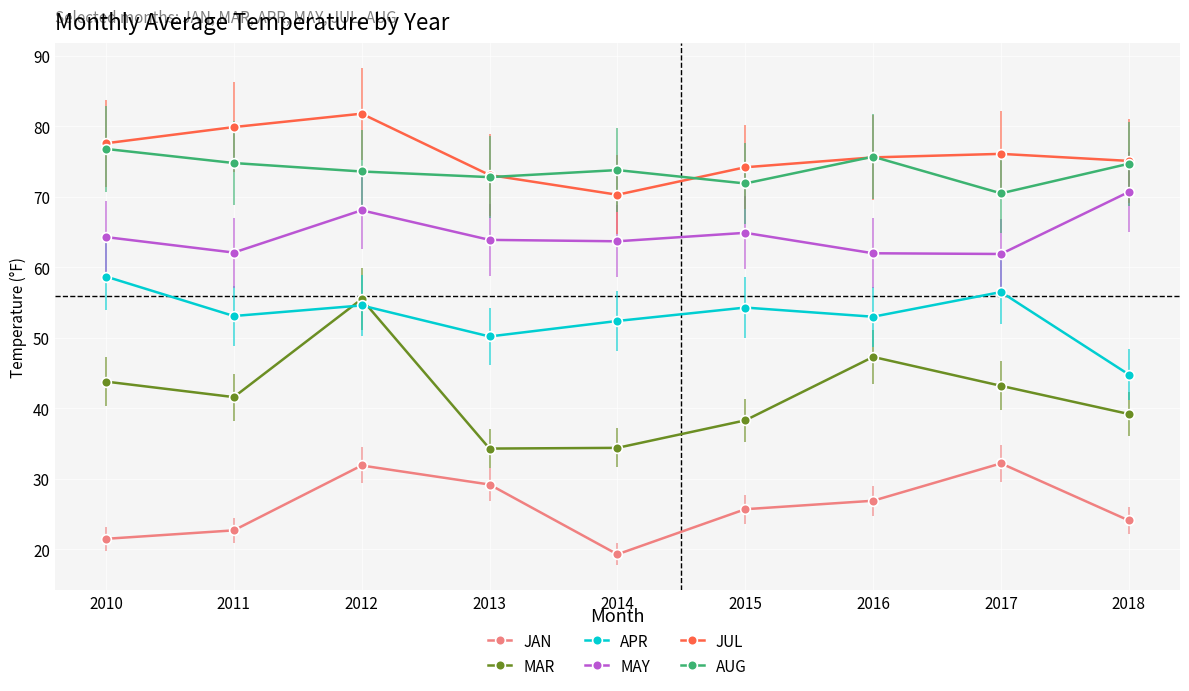

What is the difference between the highest and lowest values at 2010?

56.1